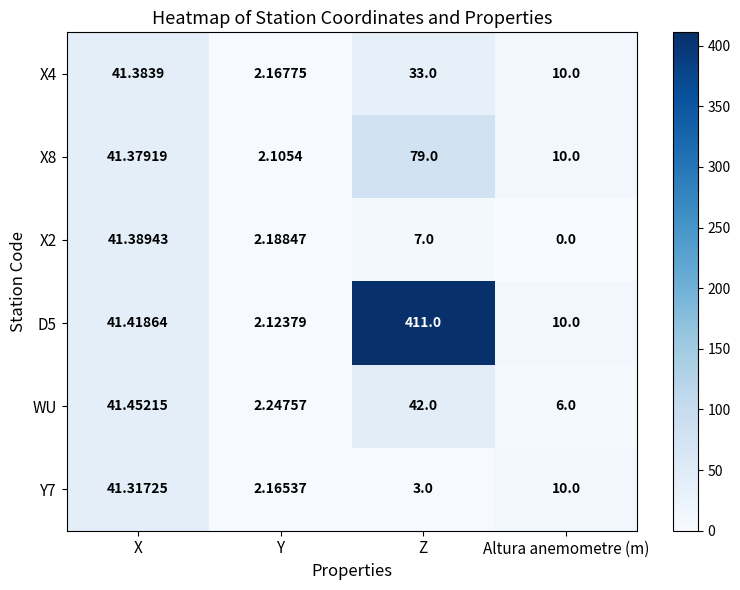

What is the total value across all series at X?

248.3